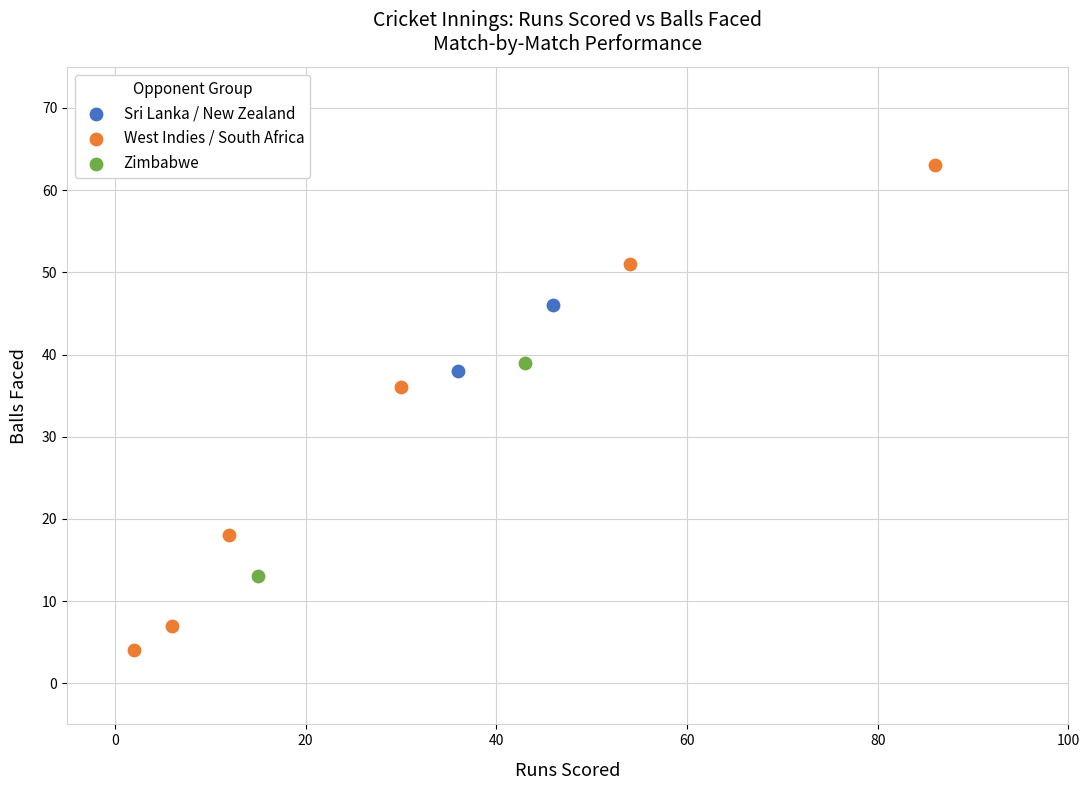

Which series contains the lowest Y value?

West Indies / South Africa